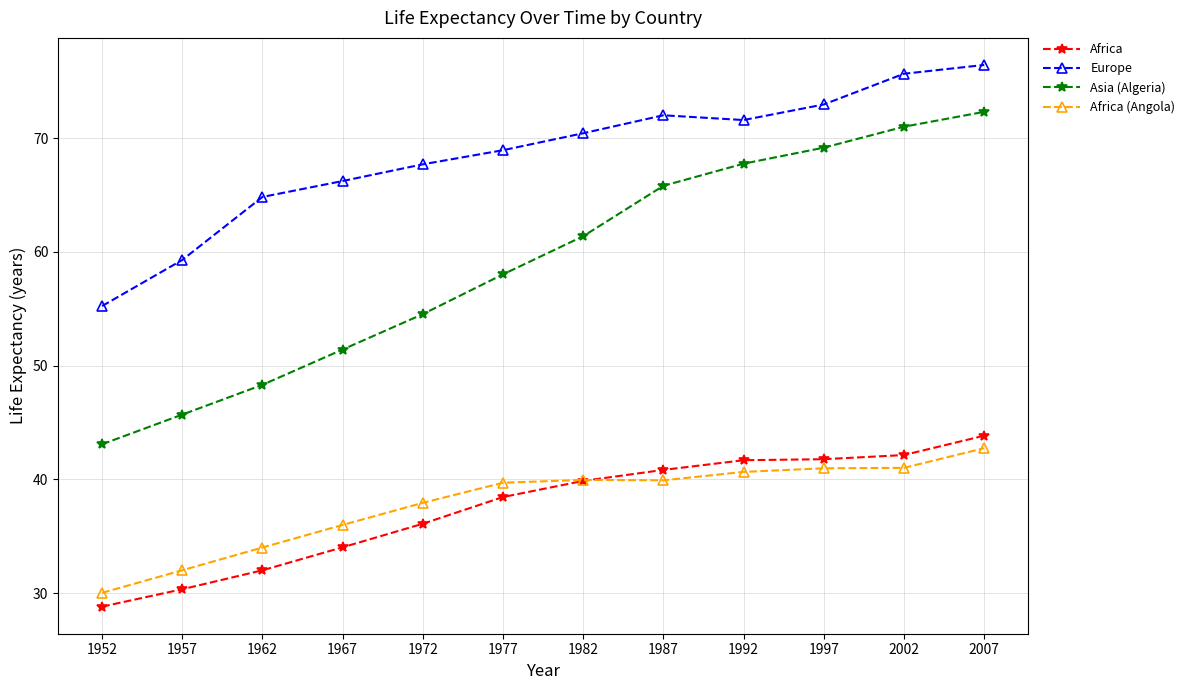

What is the difference between the maximum and second lowest values in the Africa (Angola) series?

10.7